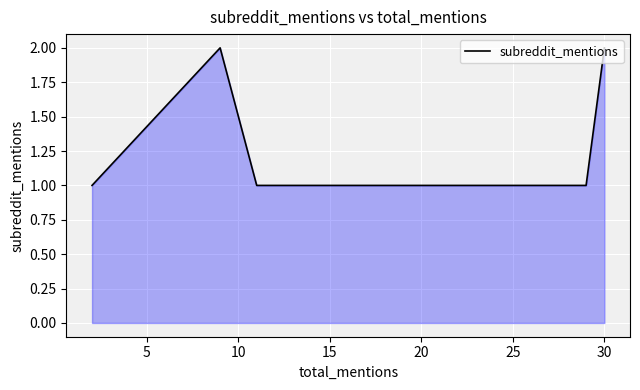

What is the ratio of the value at 25 to the value at 0?

1.0